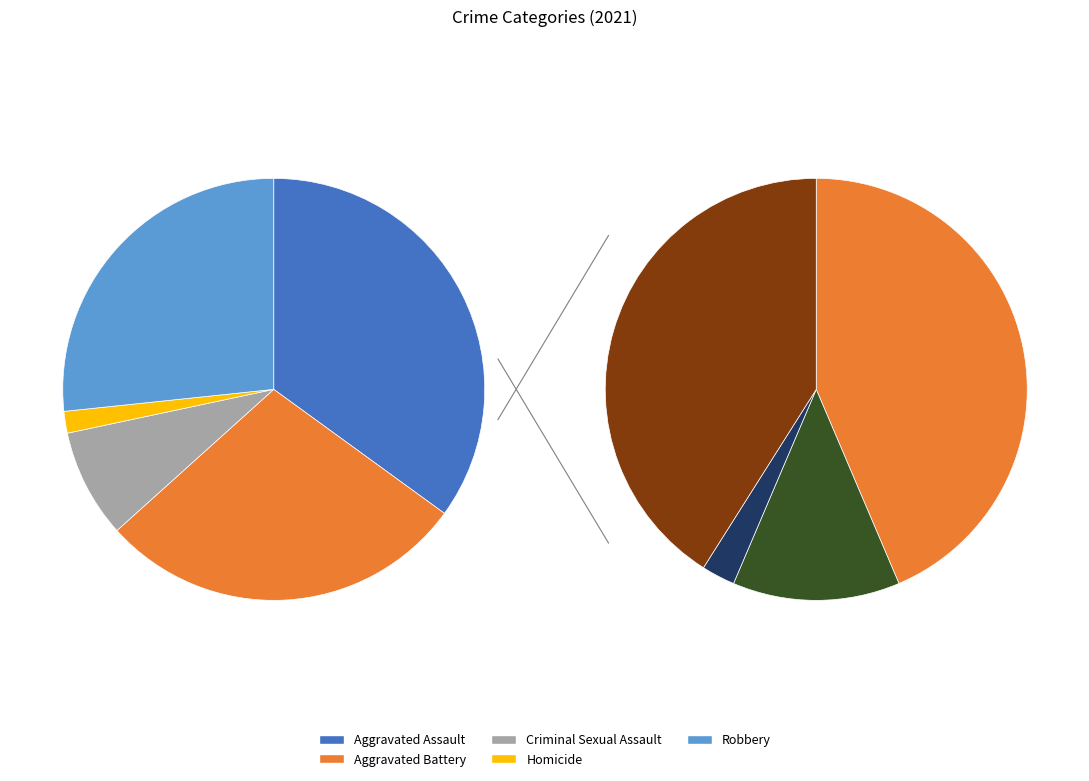

Is it true that Homicide is 1% of the pie?

False